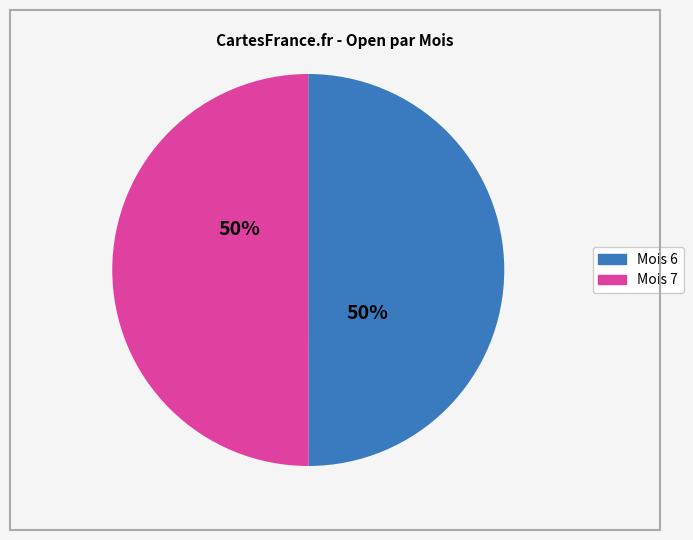

To the nearest percent, what is the average slice percentage?

50%